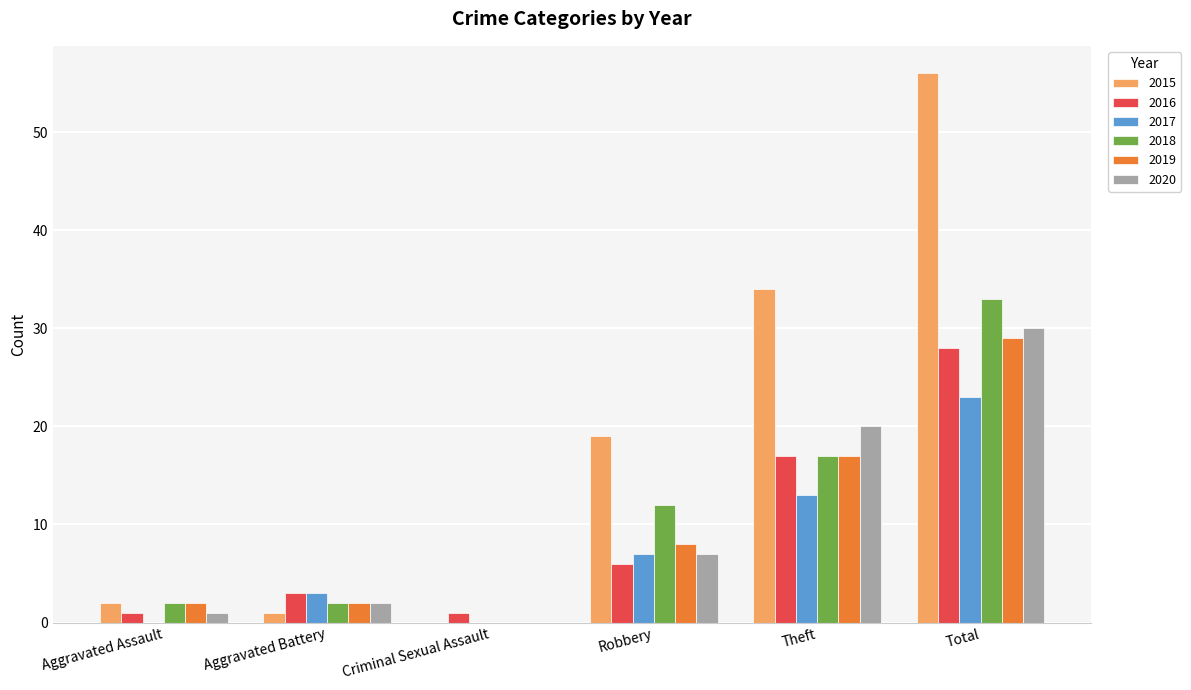

True or false: 2017 has a value of 1 at Aggravated Battery.

False